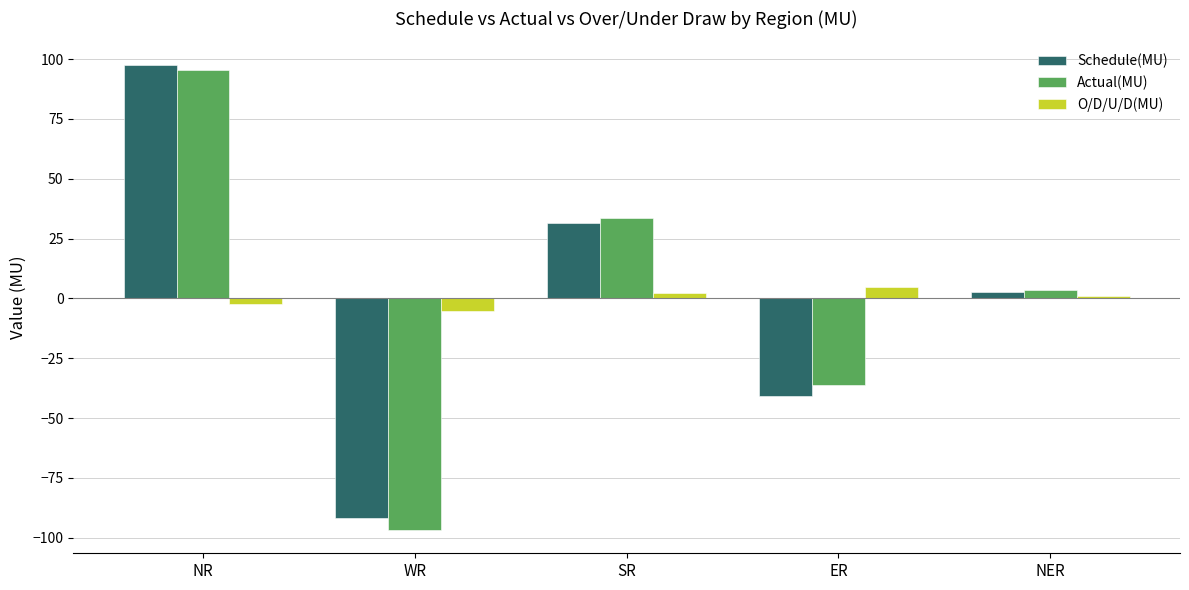

Is it true that Schedule(MU) equals -40.7 at ER?

True